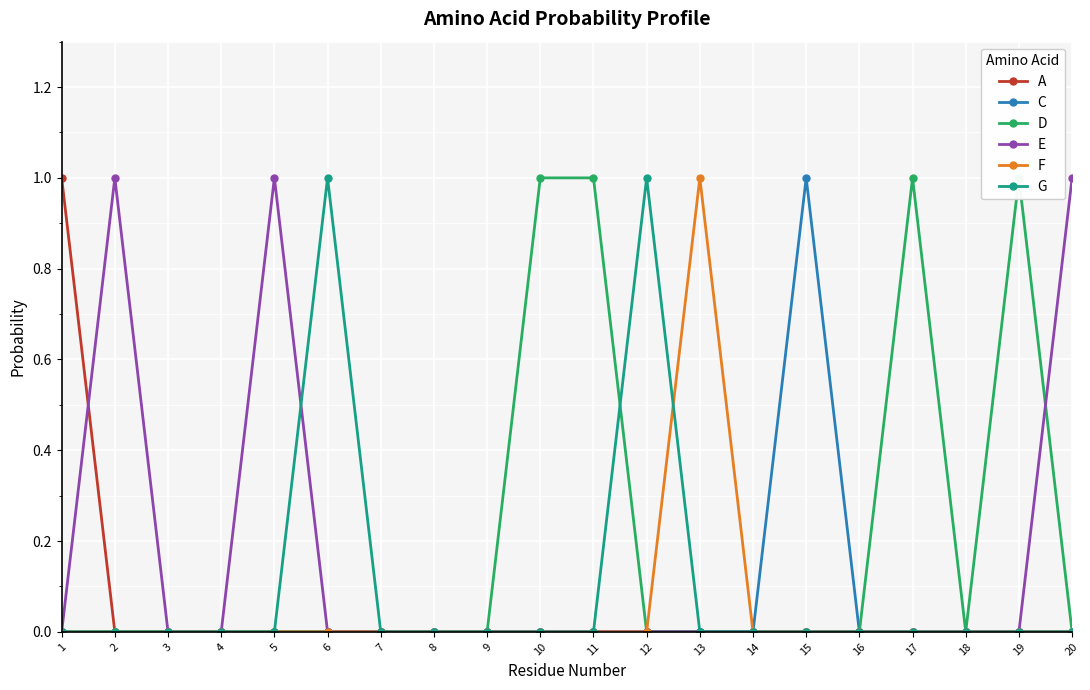

Which series has the largest total across all categories?

D